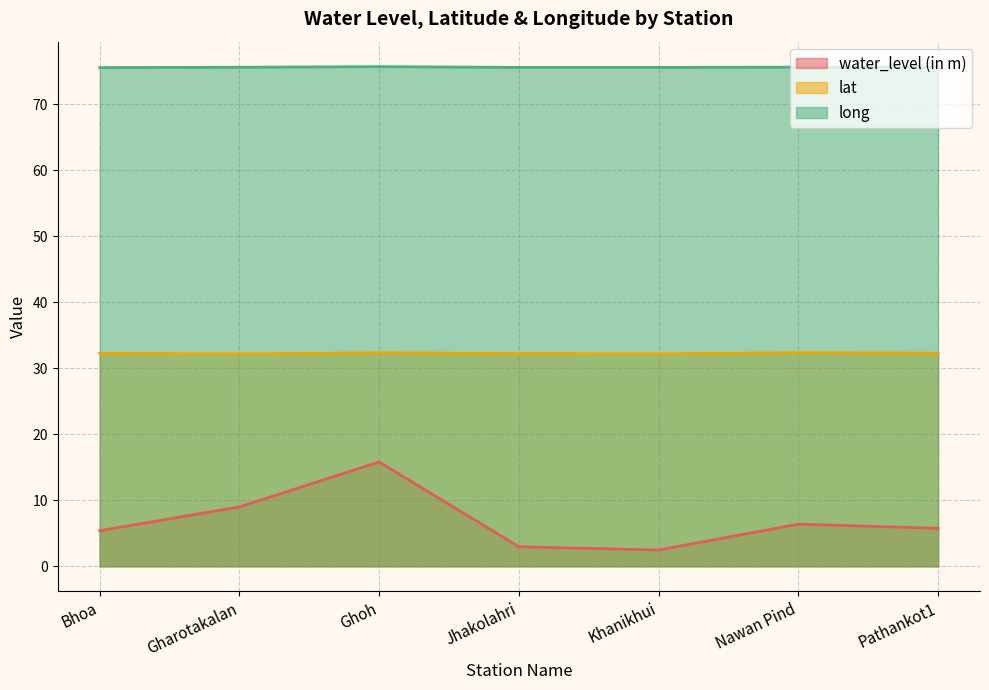

What is the spread (max minus min) of values at Jhakolahri?

72.6